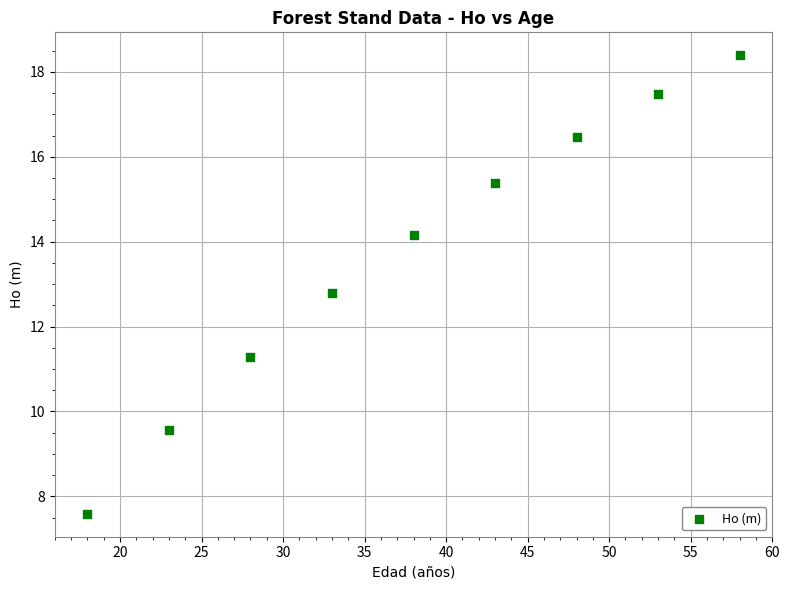

What is the range of Y values (max minus min)?

10.8